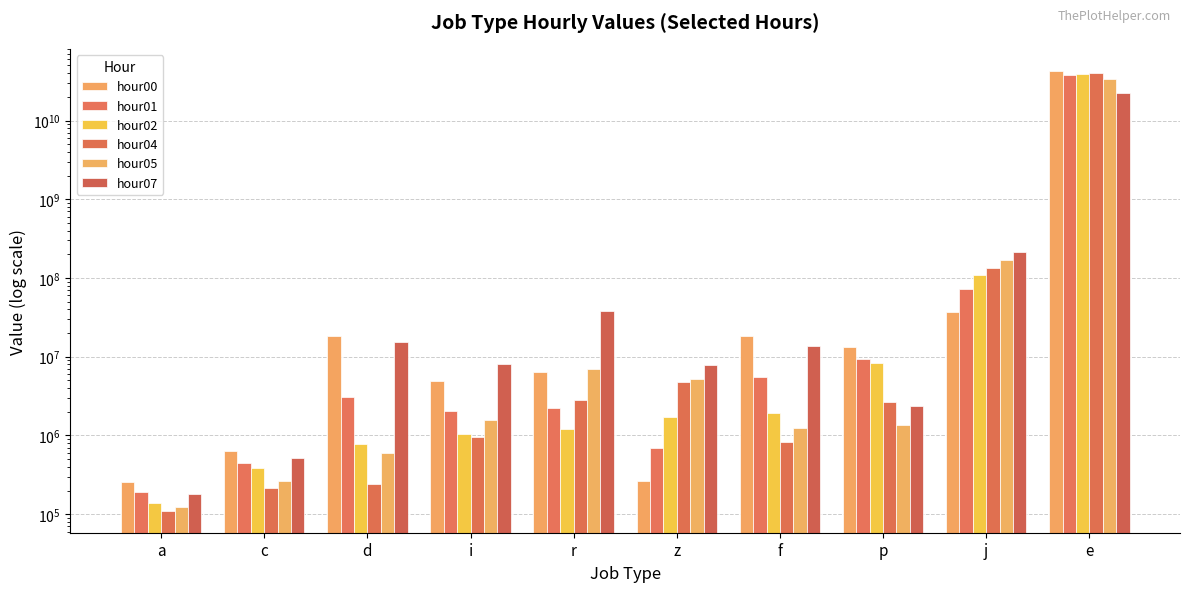

How many bars are there in each group?

6